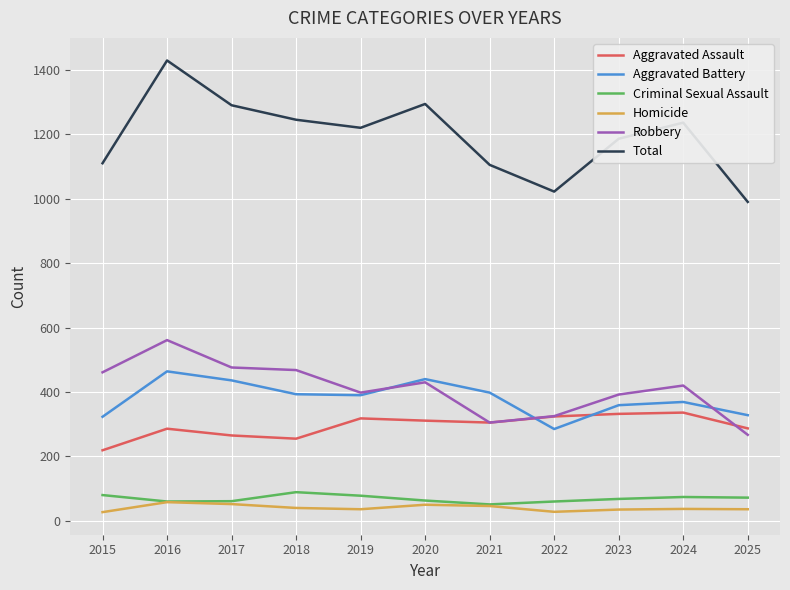

Which series has the largest total across all categories?

Total